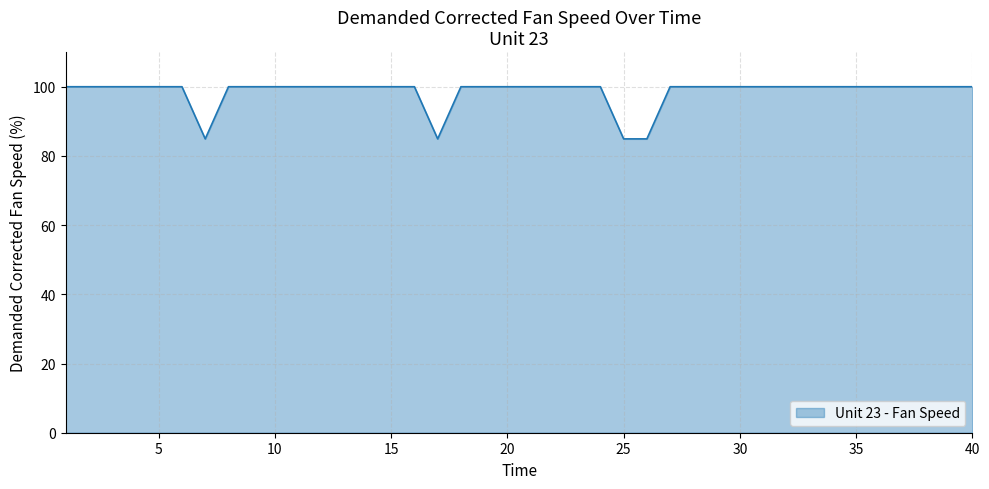

What is the maximum value shown in the chart?

100.0